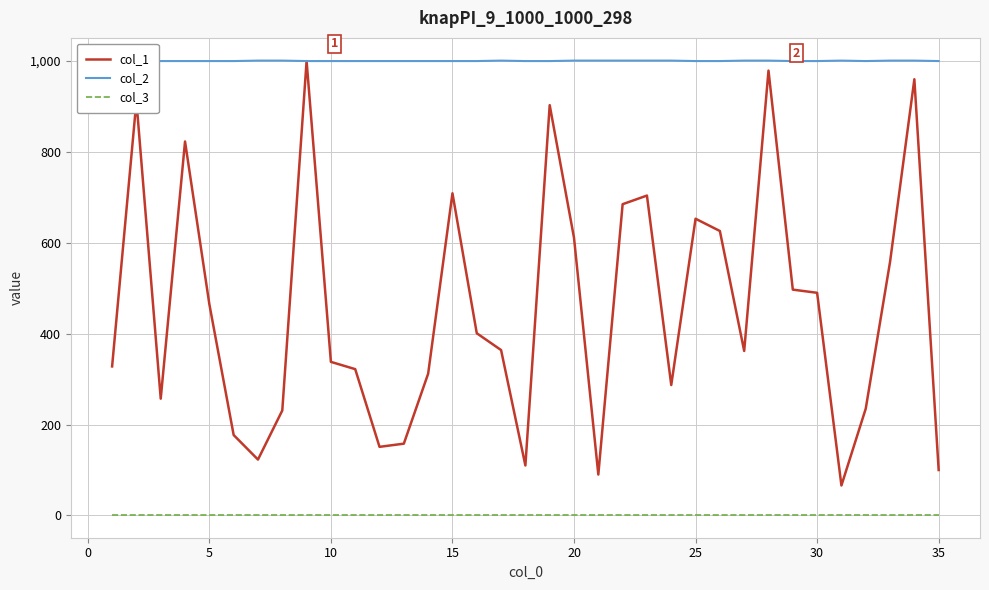

True or false: col_1 and col_3 cross at least once.

False